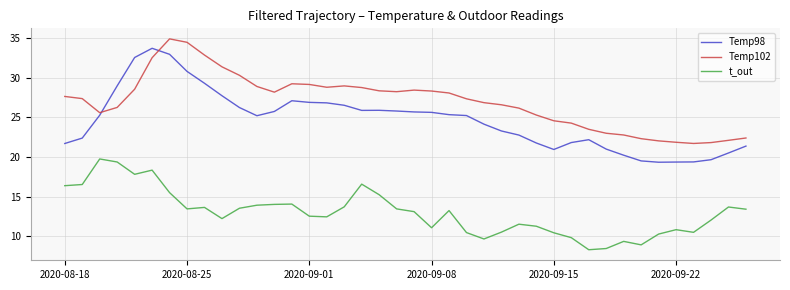

What is the smallest value displayed?

8.3